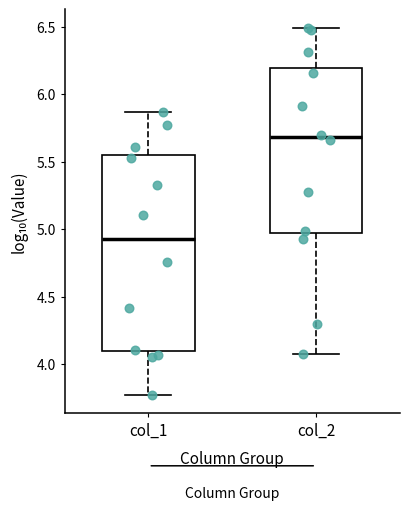

Reading left to right, transcribe this box plot: for each box, give where its median line is, the range the box spans, and where its two whiskers end, as read against the y-axis. The values are not printed on the chart, so give them approximately, as read against the axis.

col_1: median 4.95, box 4.10 to 5.55, whiskers 3.75 to 5.85
col_2: median 5.70, box 4.95 to 6.20, whiskers 4.10 to 6.50